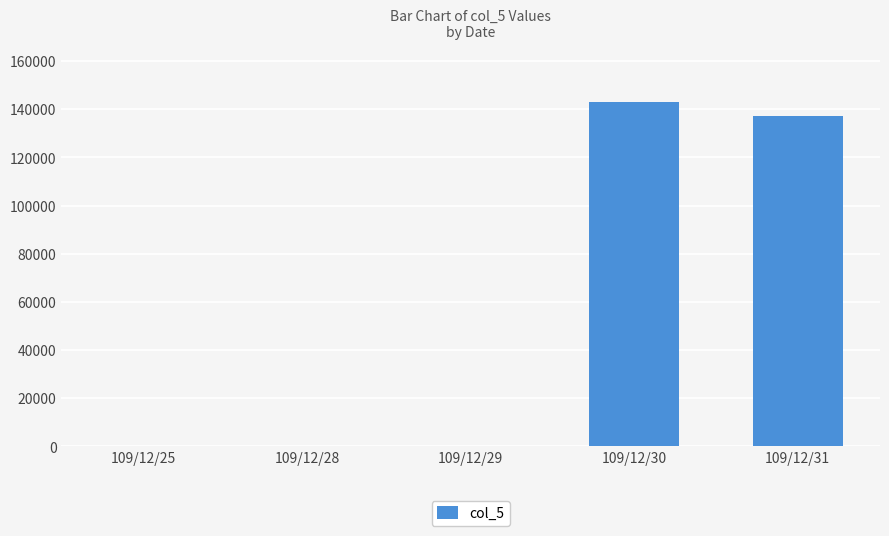

Is it true that the value at 109/12/31 is 188718?

False